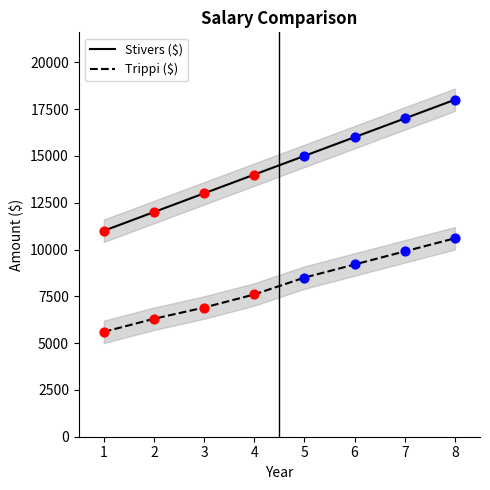

Which series has the largest Y range (max minus min)?

Stivers ($)